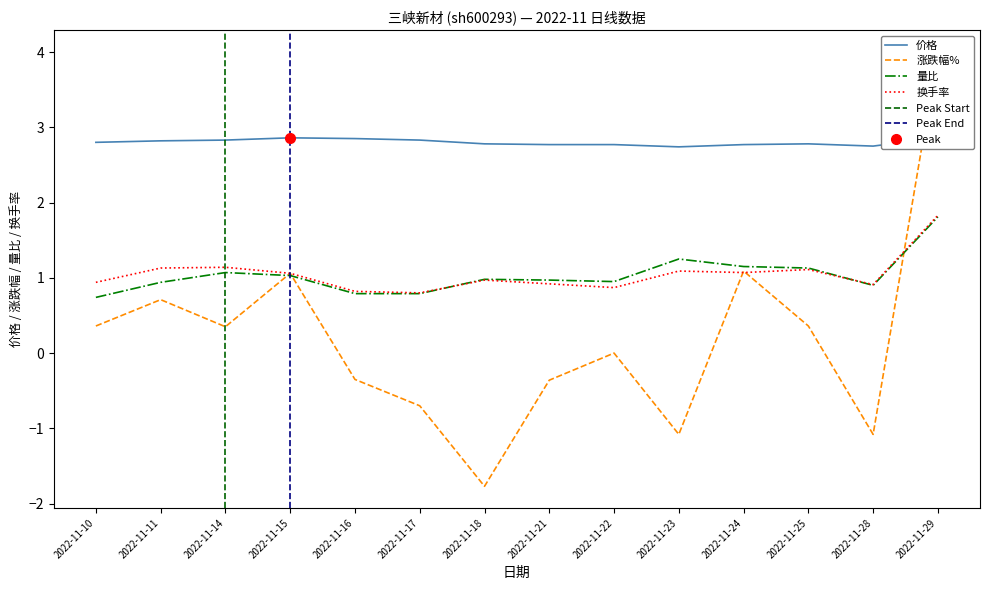

At which category is the sum across all series the highest?

2022-11-29